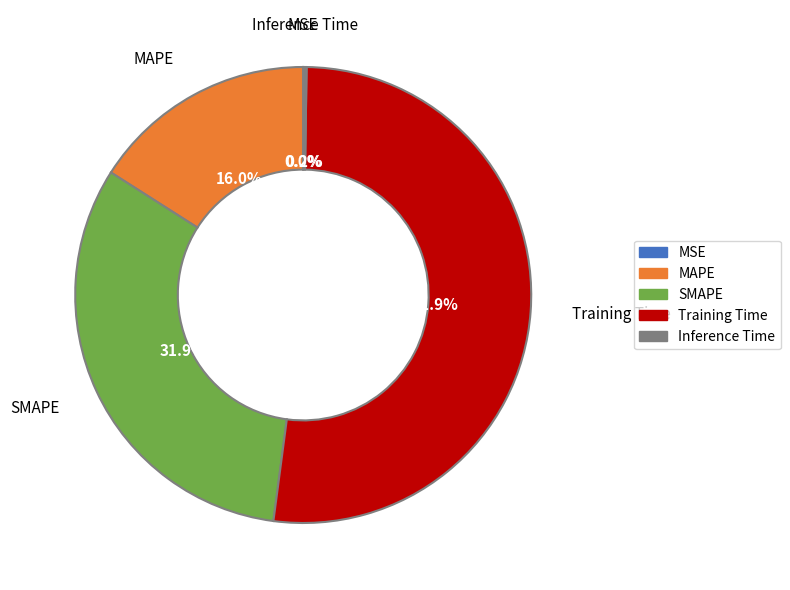

Does any single category account for the majority?

Yes